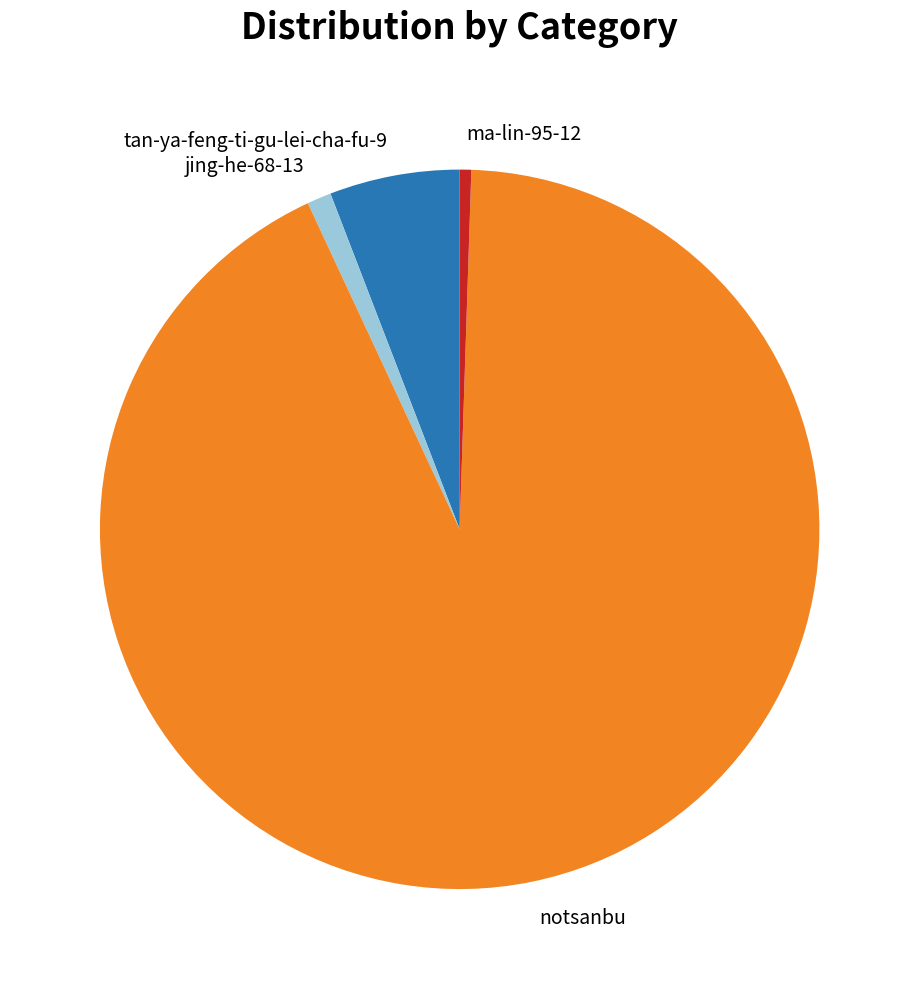

Which category accounts for the majority?

notsanbu